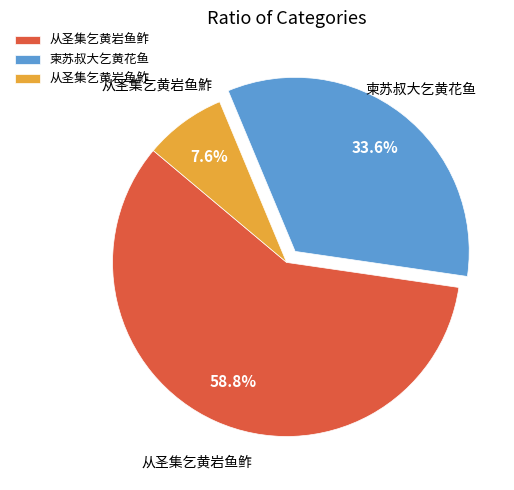

To the nearest percent, what is the difference between the 从圣集乞黄岩鱼鮓 and 柬苏叔大乞黄花鱼 slice percentages?

26%